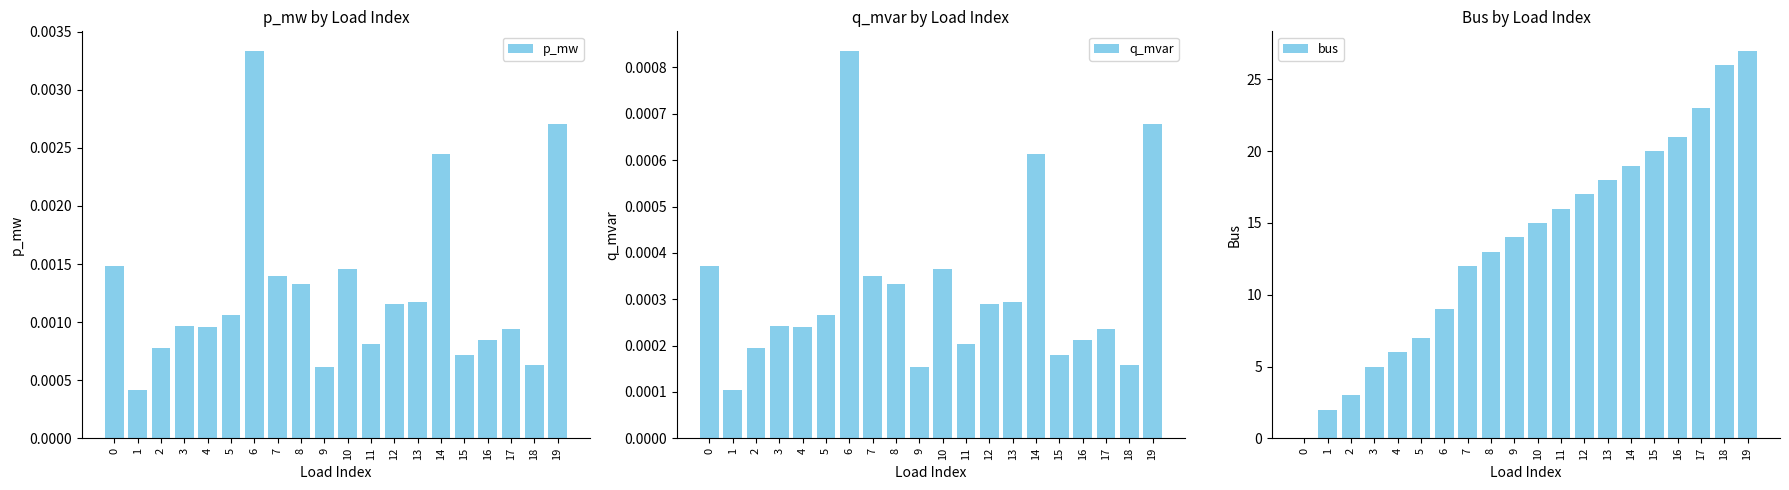

What is the greatest value displayed?

27.0